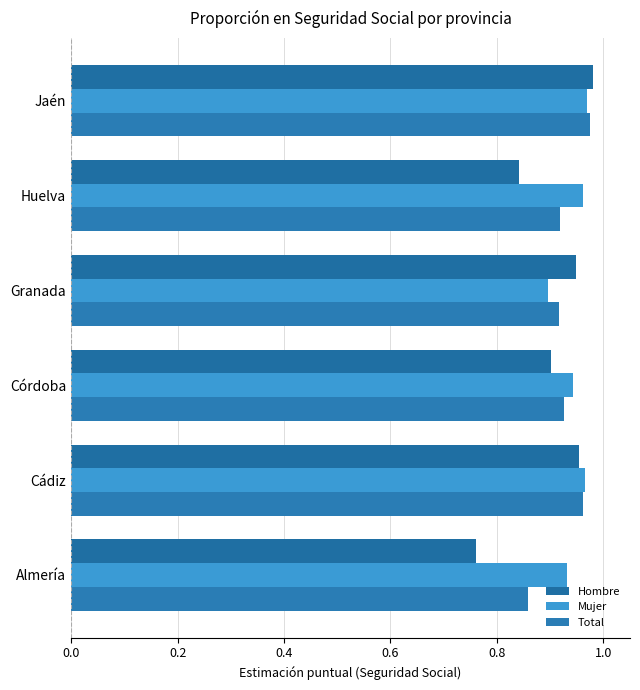

Which label corresponds to the largest value in the chart?

Jaén